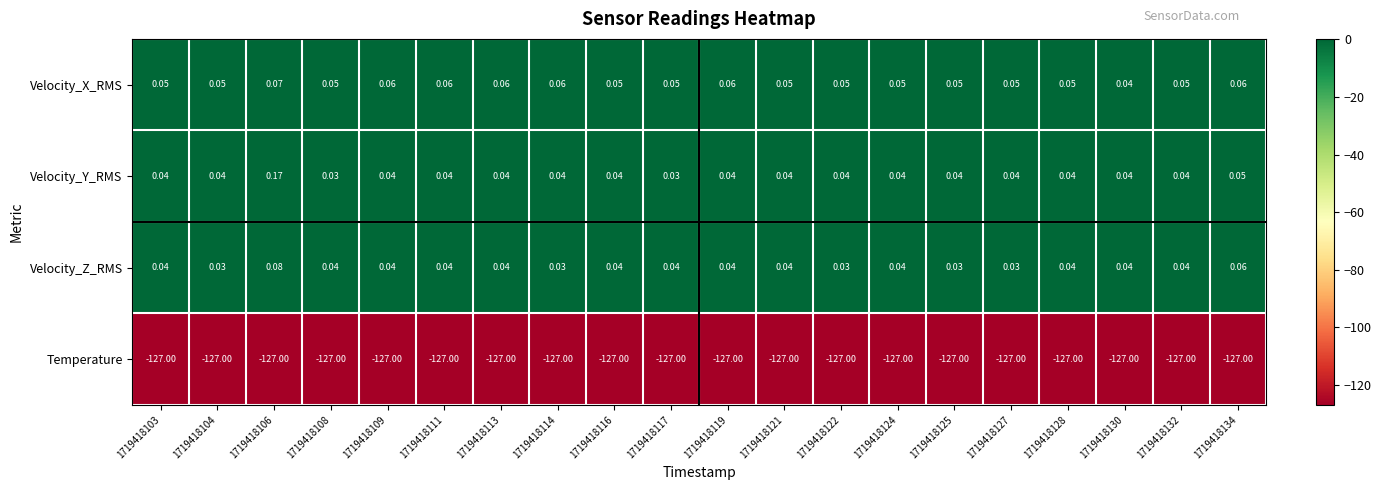

Which series changed the most between 1719418111 and 1719418114?

Velocity_Z_RMS